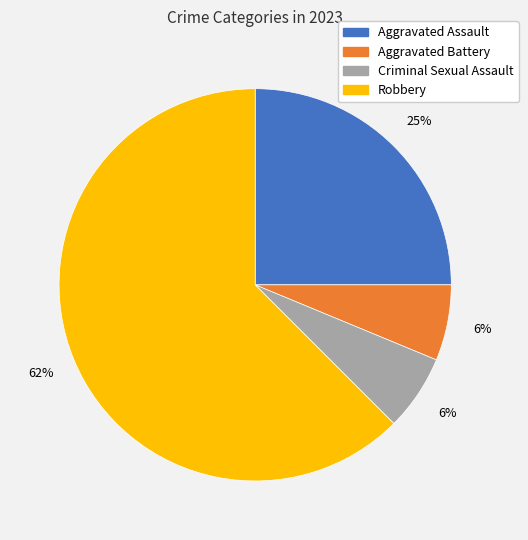

Which slice represents more than half of the pie?

Robbery